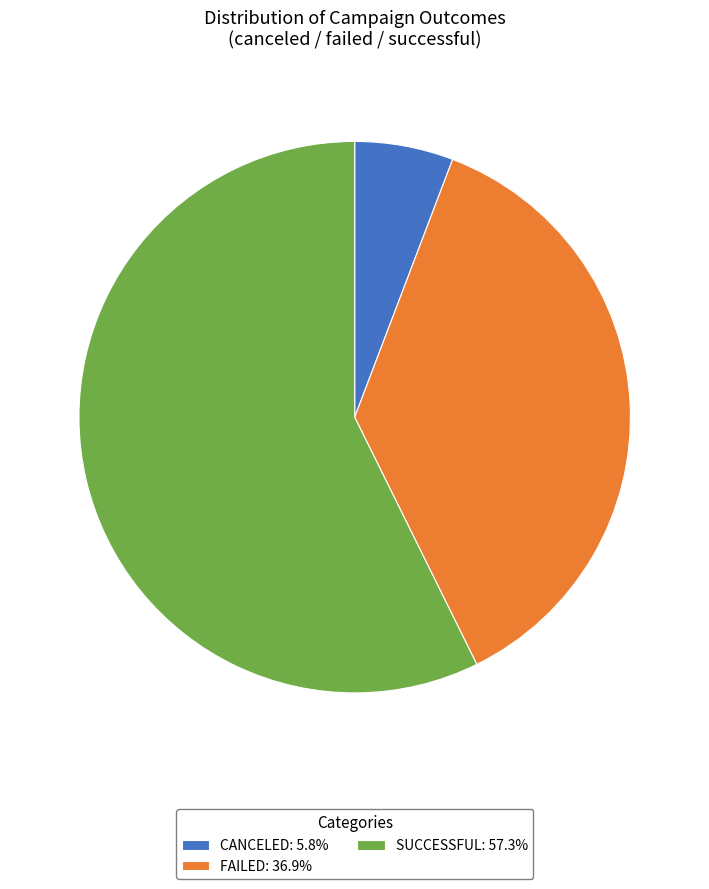

Combined, do FAILED: 36.9% and SUCCESSFUL: 57.3% account for over 50%?

Yes